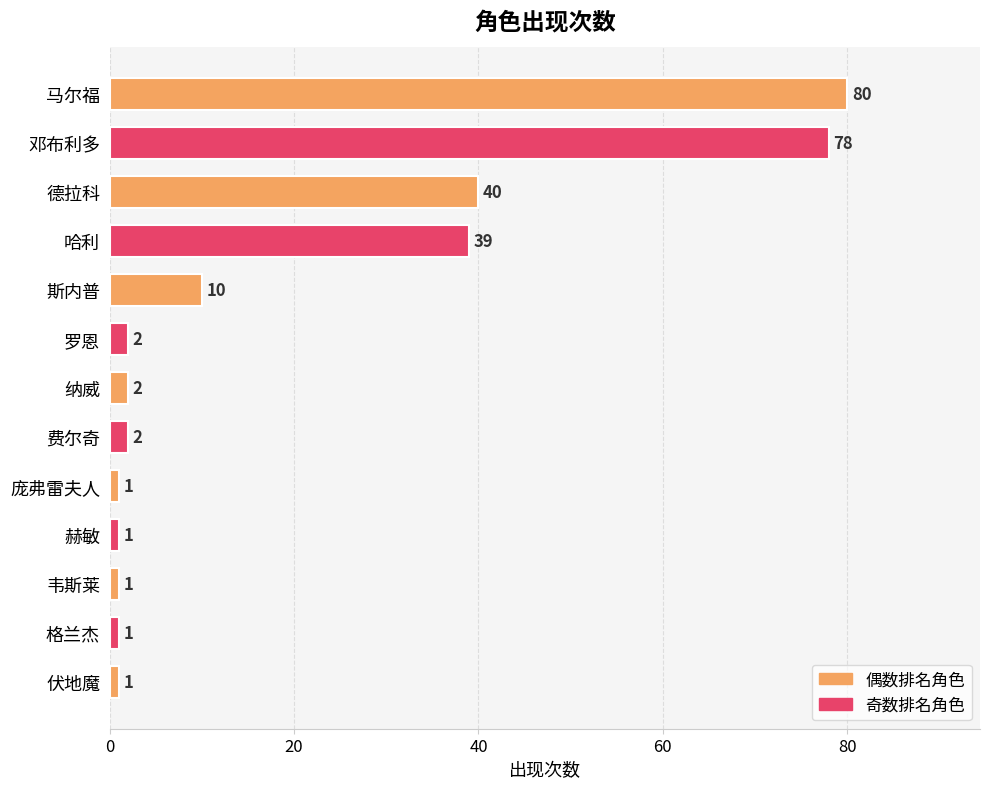

What is the label of the 9th bar from the bottom?

斯内普